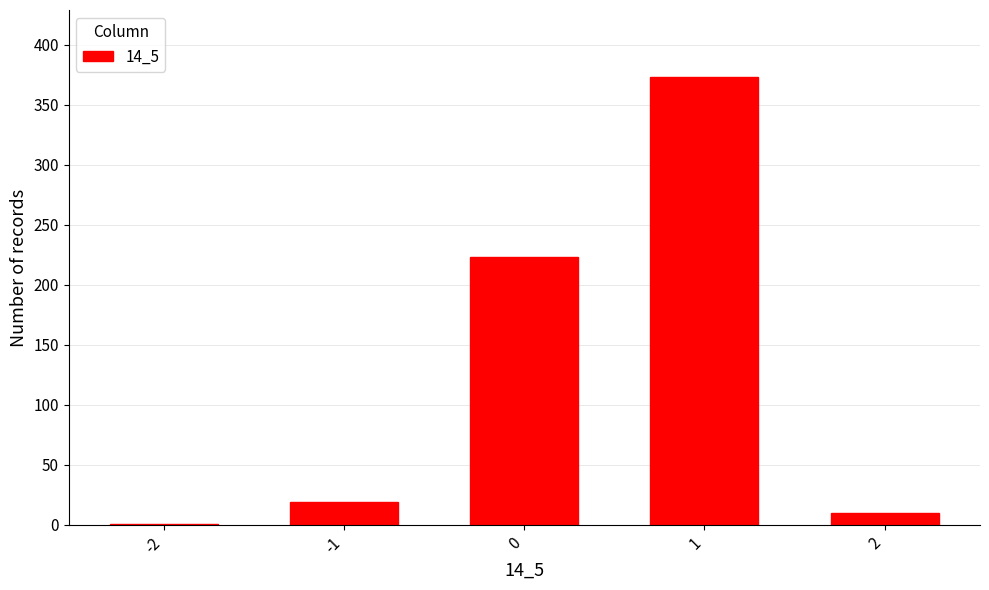

What is the approximate value at -1?

19